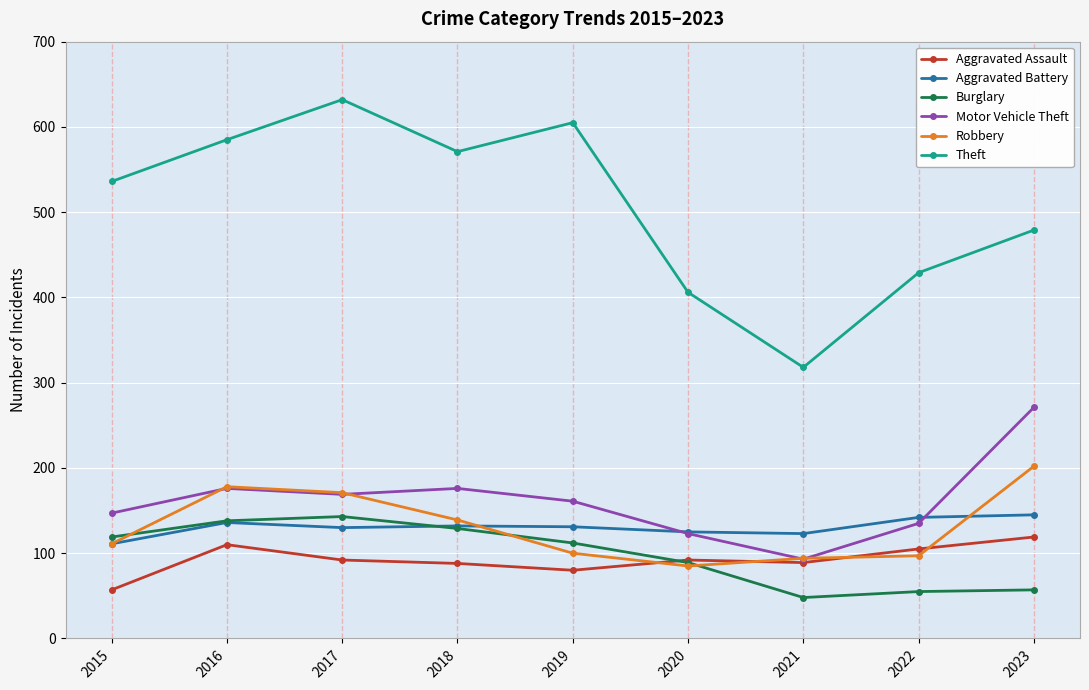

Does the chart have visible grid lines?

Yes